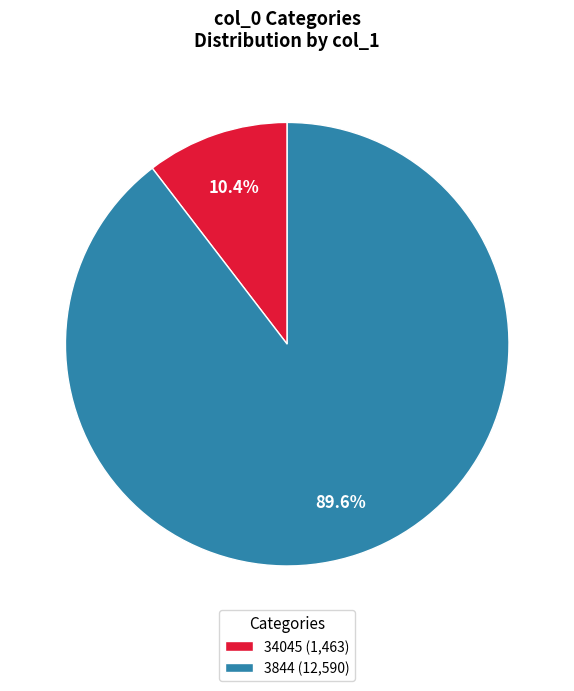

Rank the categories by value from lowest to highest.

34045, 3844